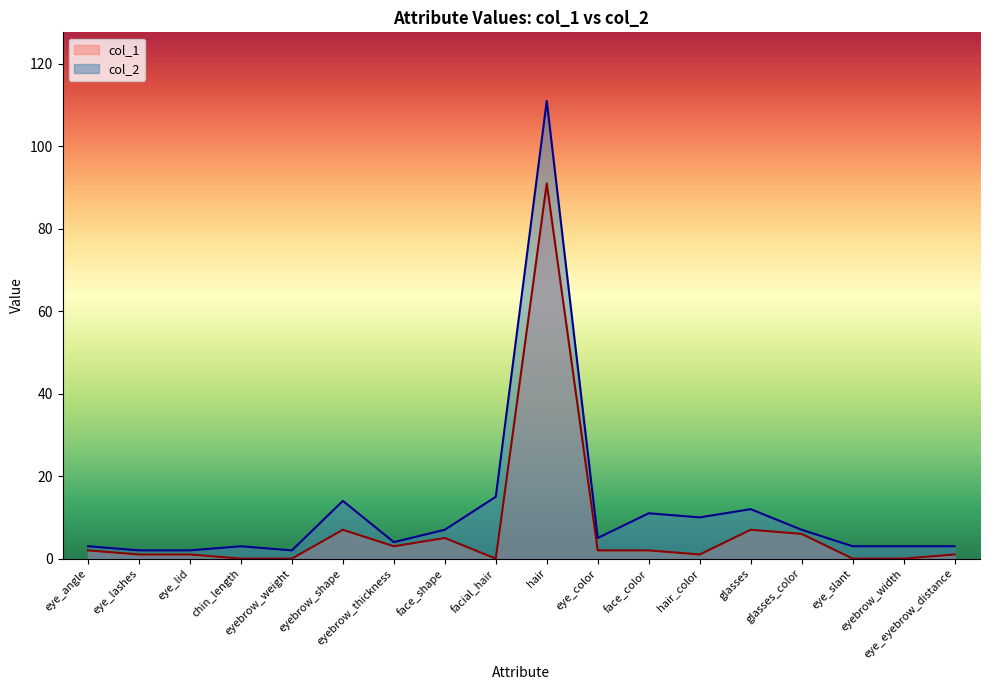

In col_1, how many points are higher than both neighbors (excluding endpoints)?

4